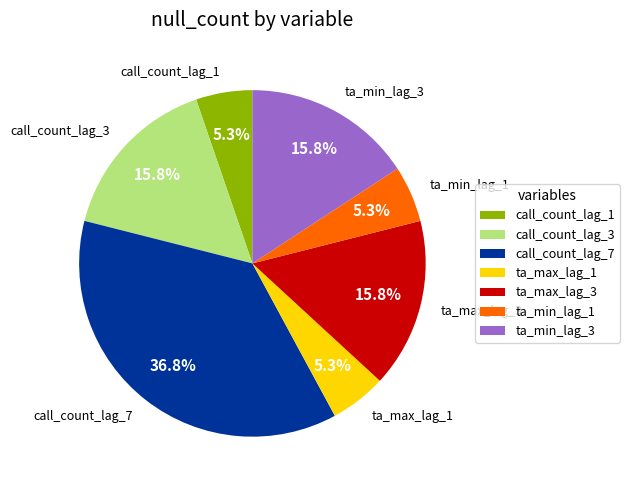

Which has a higher value, ta_max_lag_1 or ta_max_lag_3?

ta_max_lag_3